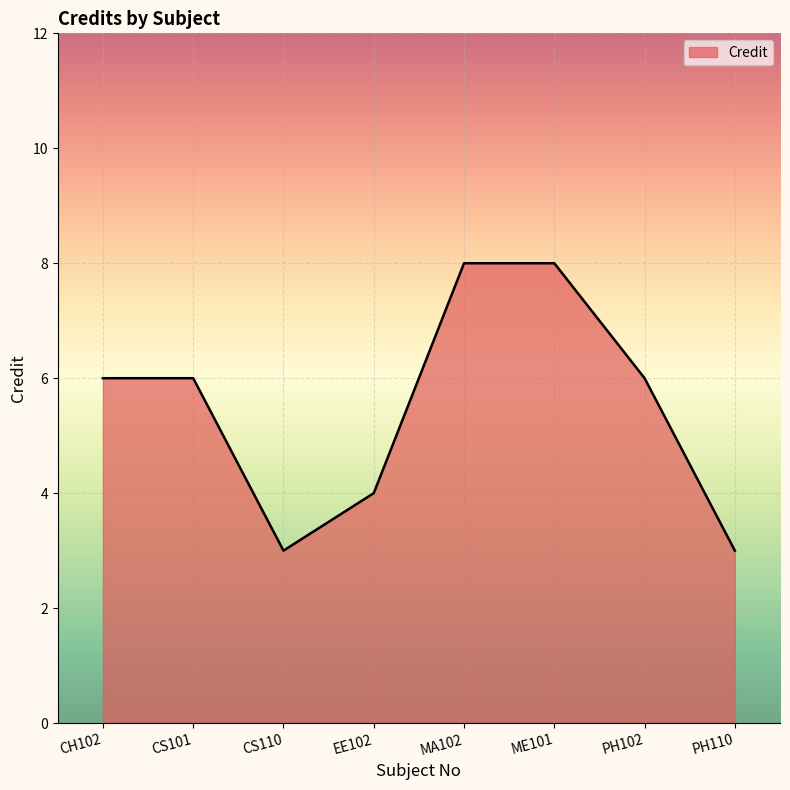

True or false: the data shows 8 at MA102.

True